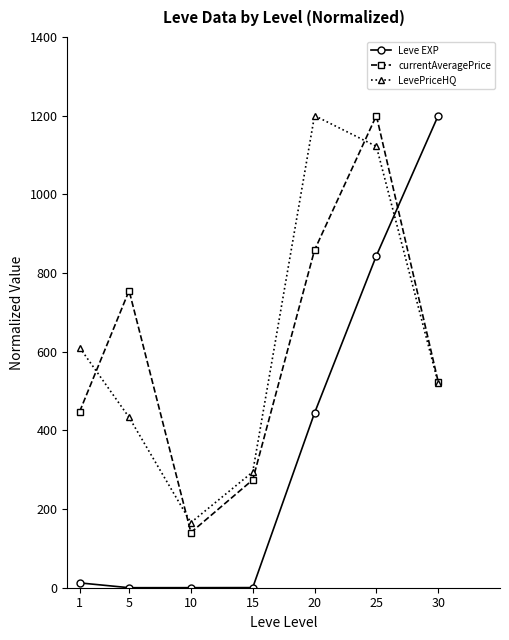

At which label is LevePriceHQ closest to 682?

1